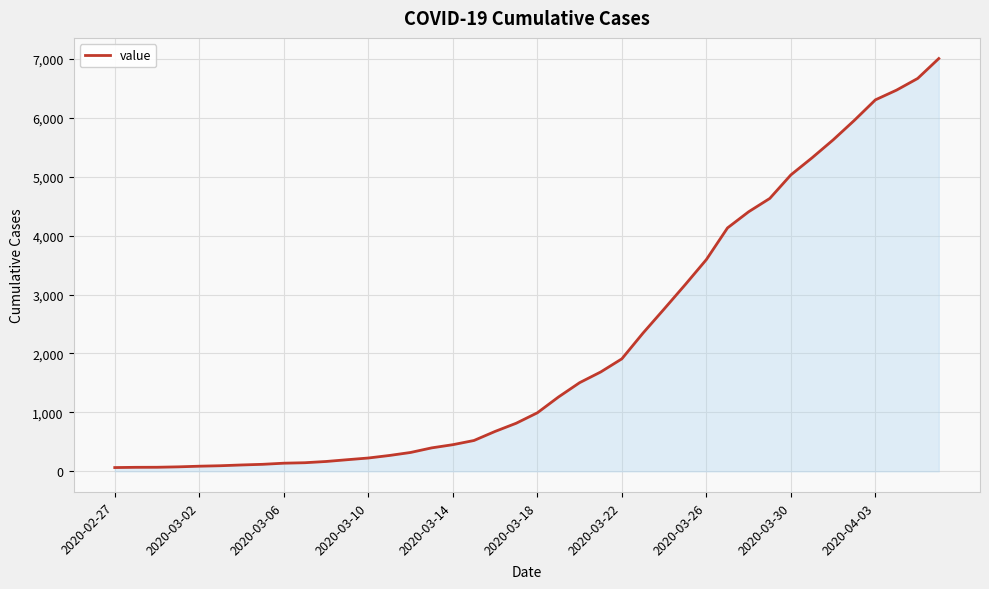

What is the difference between the maximum and minimum values?

6940